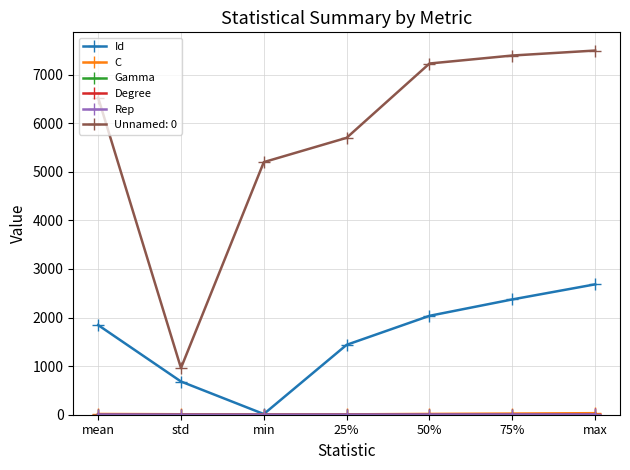

Which series has the largest total across all categories?

Unnamed: 0